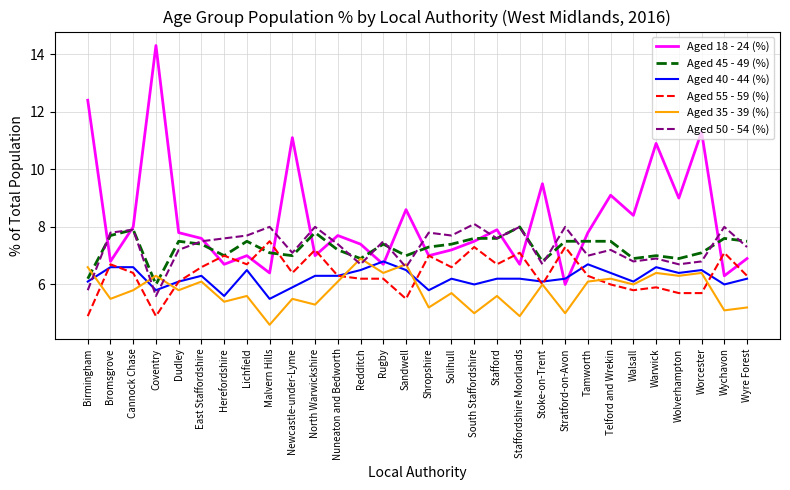

Which series has the largest total across all categories?

Aged 18 - 24 (%)